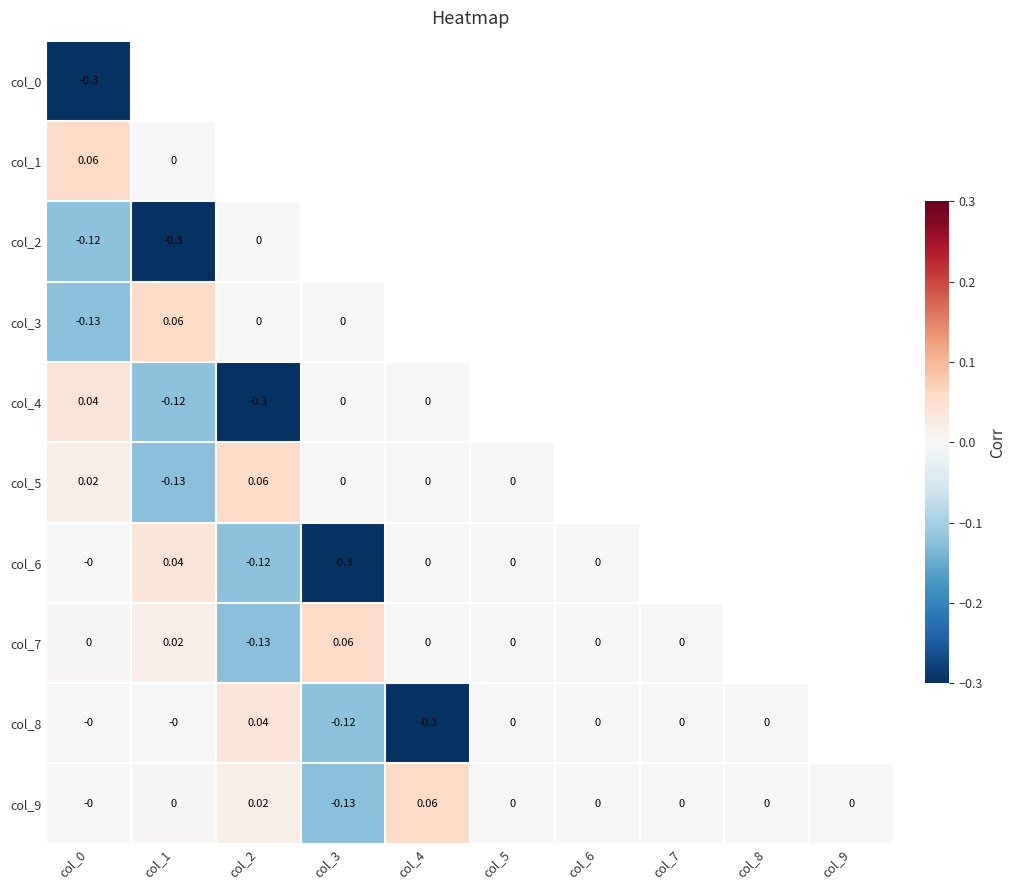

Is the value of col_1 at col_7 greater than the value of col_2 at col_7?

No